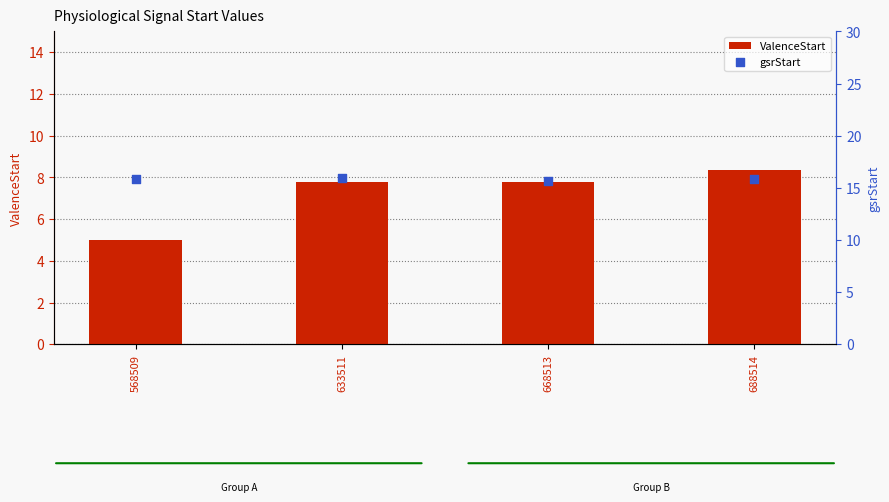

At which category is the sum across all series the highest?

688514